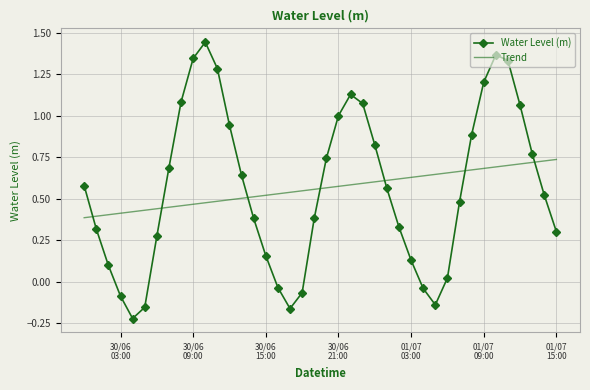

Which series has the largest range (max minus min)?

Water Level (m)